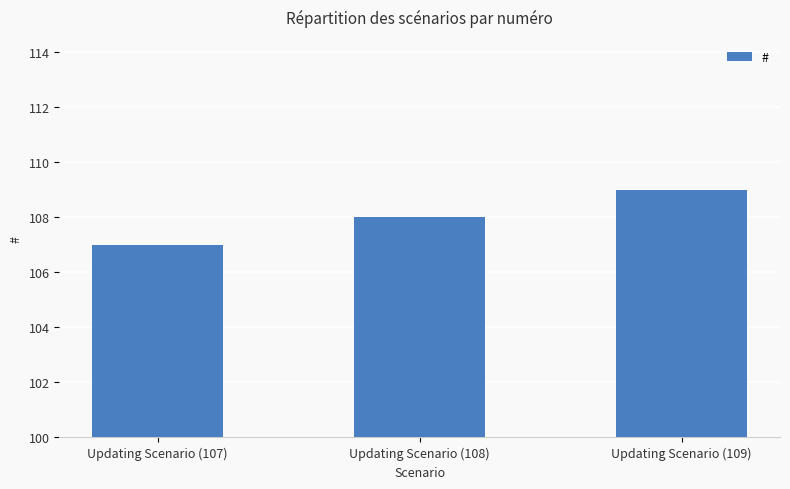

Is it true that the value at Updating Scenario (108) is 108?

True